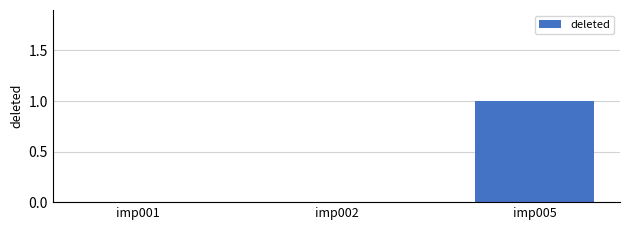

Read the value at imp005.

1